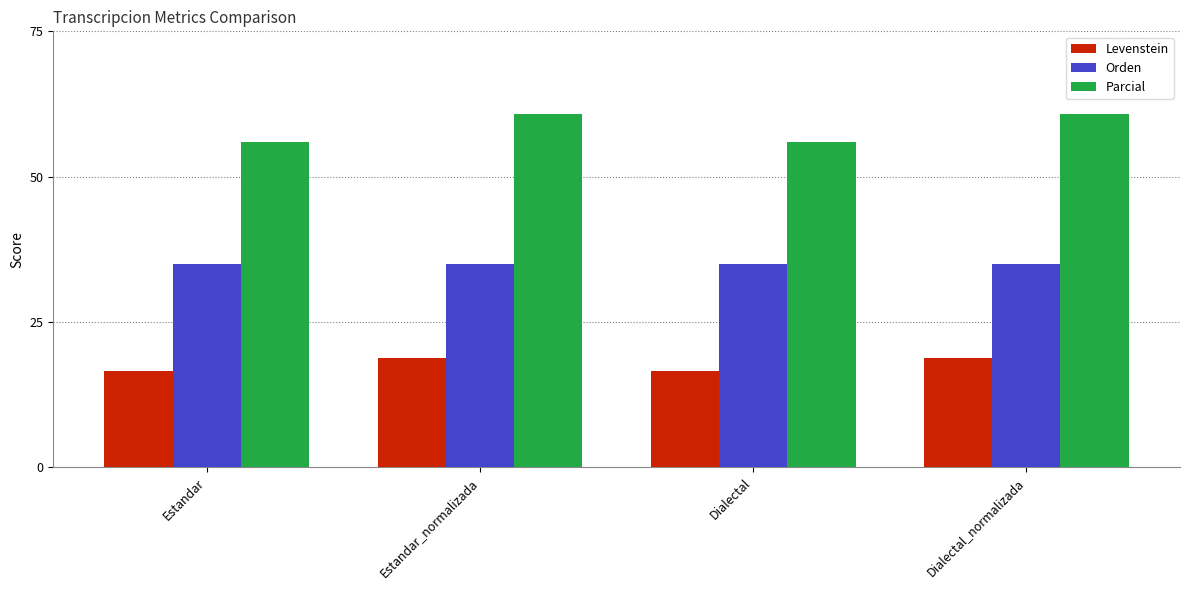

What is the total value across all series at Estandar?

107.7